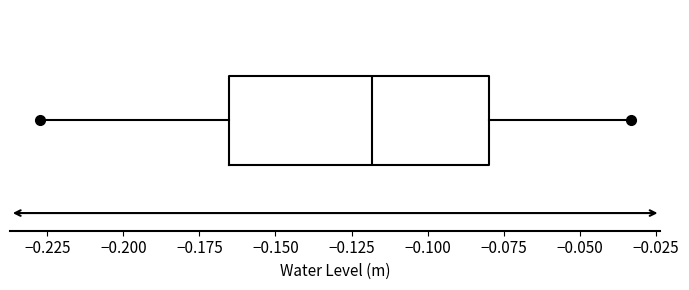

Transcribe this box plot: give where the median line is, the range the box spans, and where the two whiskers end, as read against the x-axis. The values are not printed on the chart, so give them approximately, as read against the axis.

median -0.120, box -0.165 to -0.080, whiskers -0.230 to -0.035